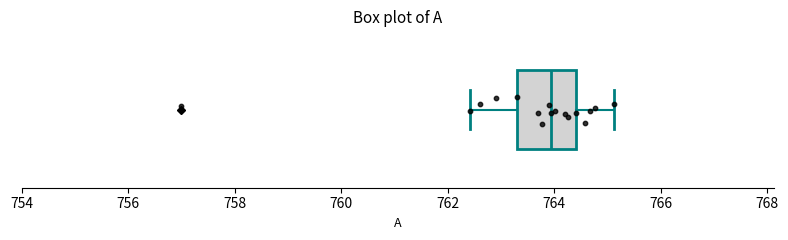

Read this box plot against the x-axis: the position of the median line, the range covered by the box, and the ends of both whiskers. The values are not printed on the chart, so give them approximately, as read against the axis.

median 764.0, box 763.4 to 764.4, whiskers 762.4 to 765.2